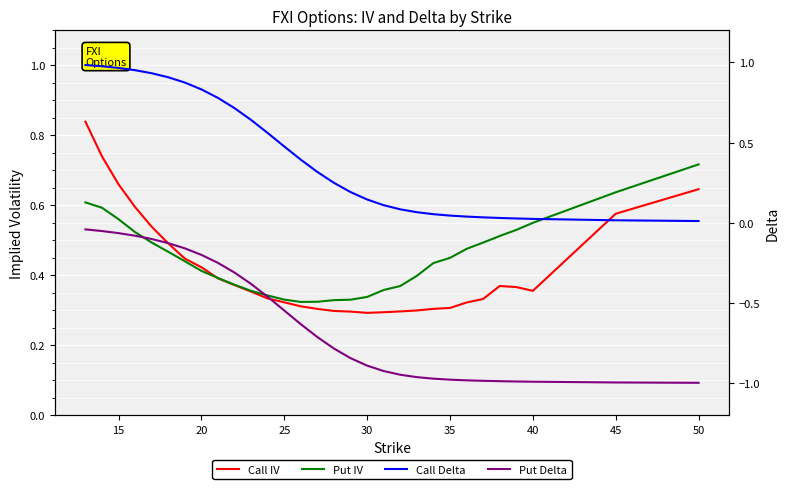

True or false: Put Delta has more than 0 points higher than both neighbors.

False